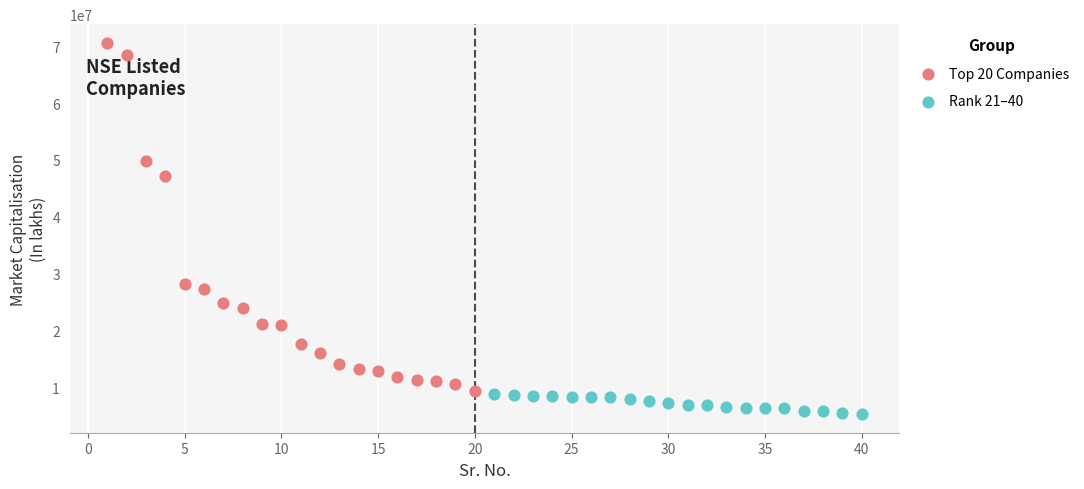

Which series has the widest spread of Y values?

Top 20 Companies